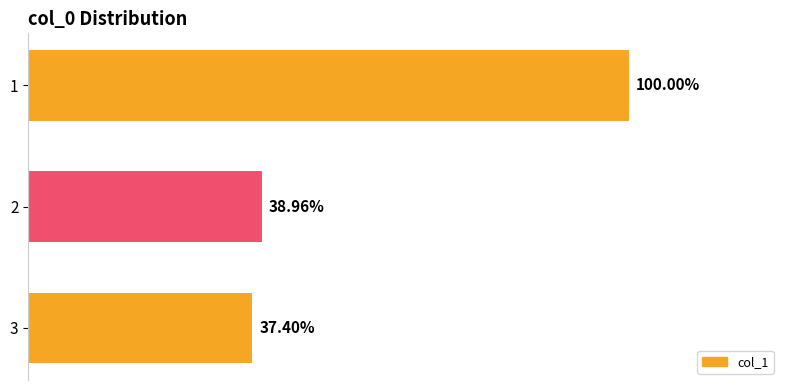

Are the bars horizontal?

Yes